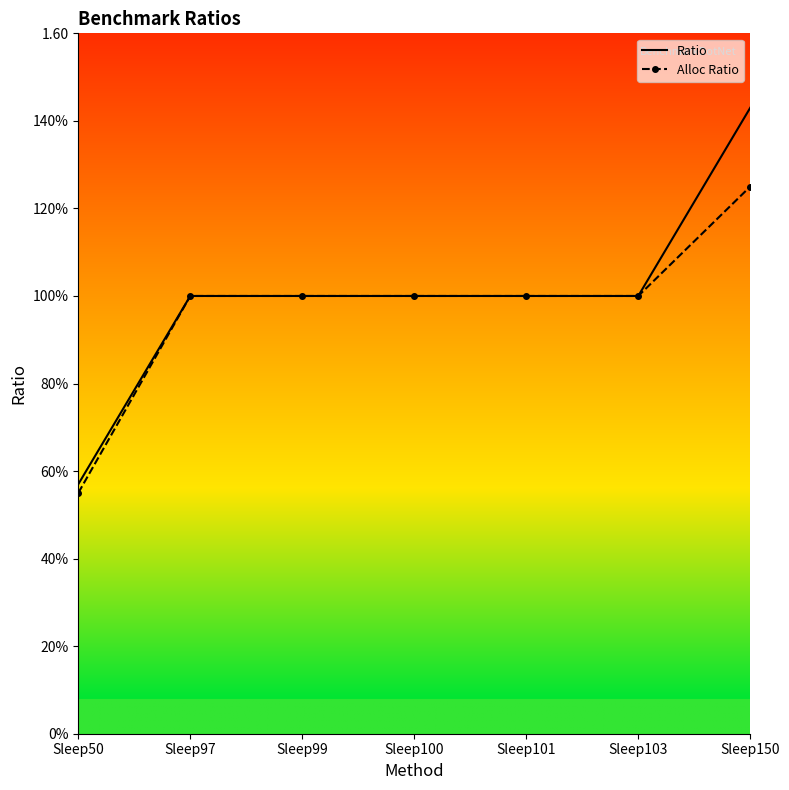

What is the total value across all series at Sleep103?

2.0